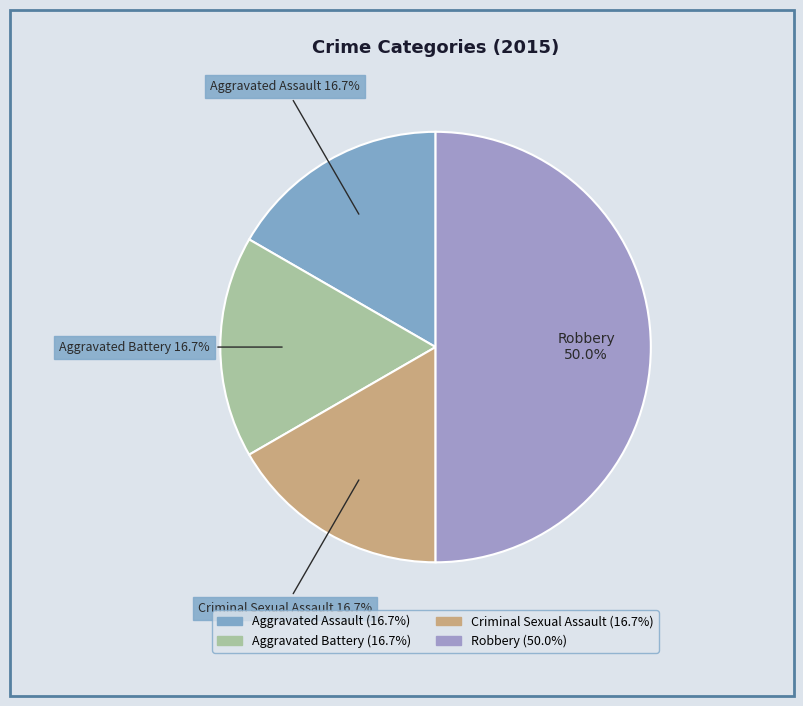

To the nearest percent, what is the difference between the Aggravated Assault and Robbery slice percentages?

33%